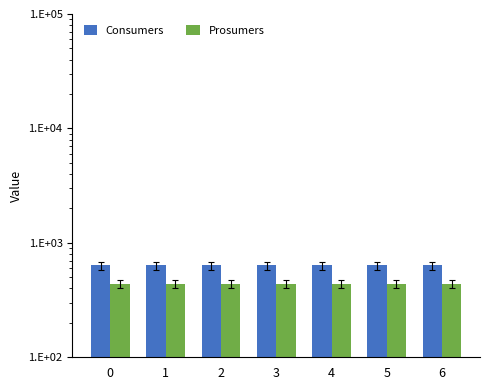

Which series has the largest range (max minus min)?

Consumers